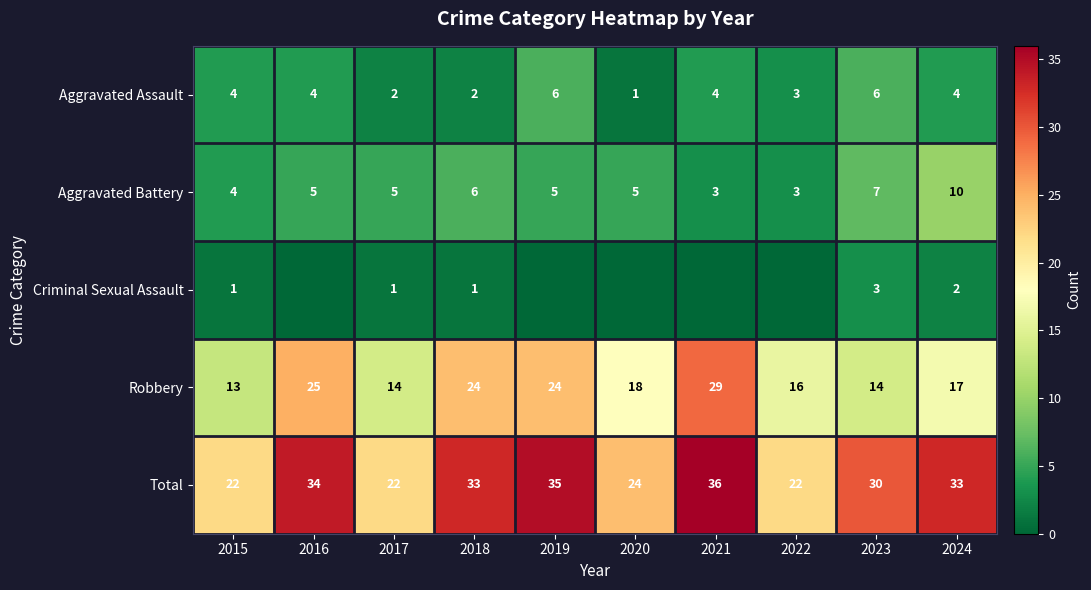

Is the value of Total at 2017 greater than the value of Aggravated Battery at 2015?

Yes